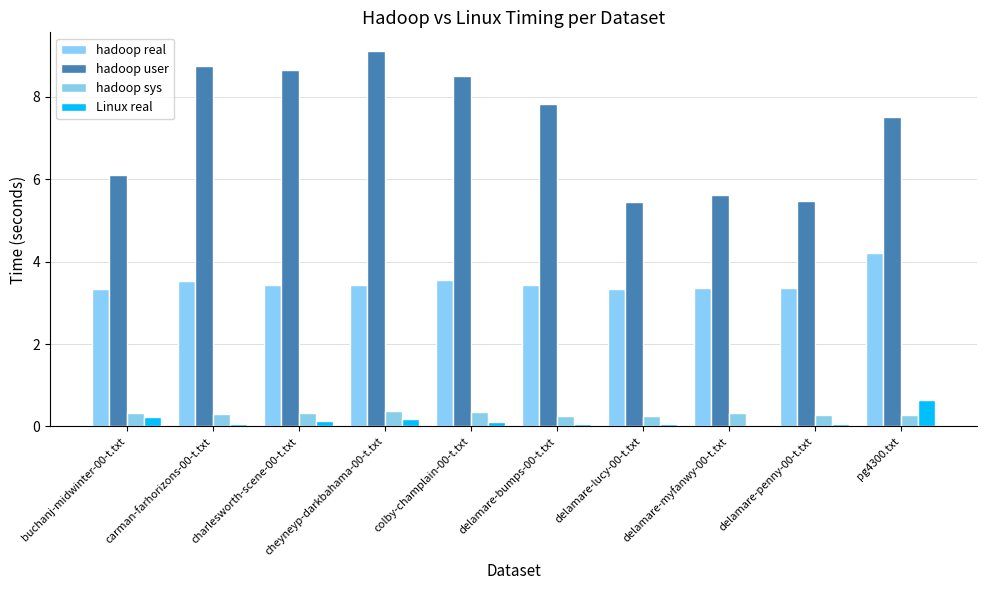

What is the label of the 1st bar from the right?

pg4300.txt